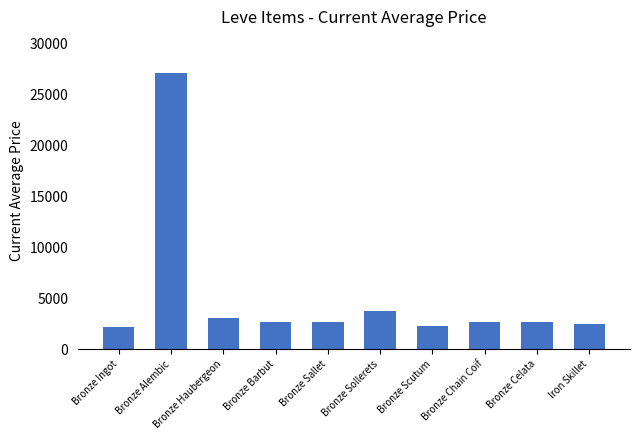

Which category has the highest value across all series?

Bronze Alembic